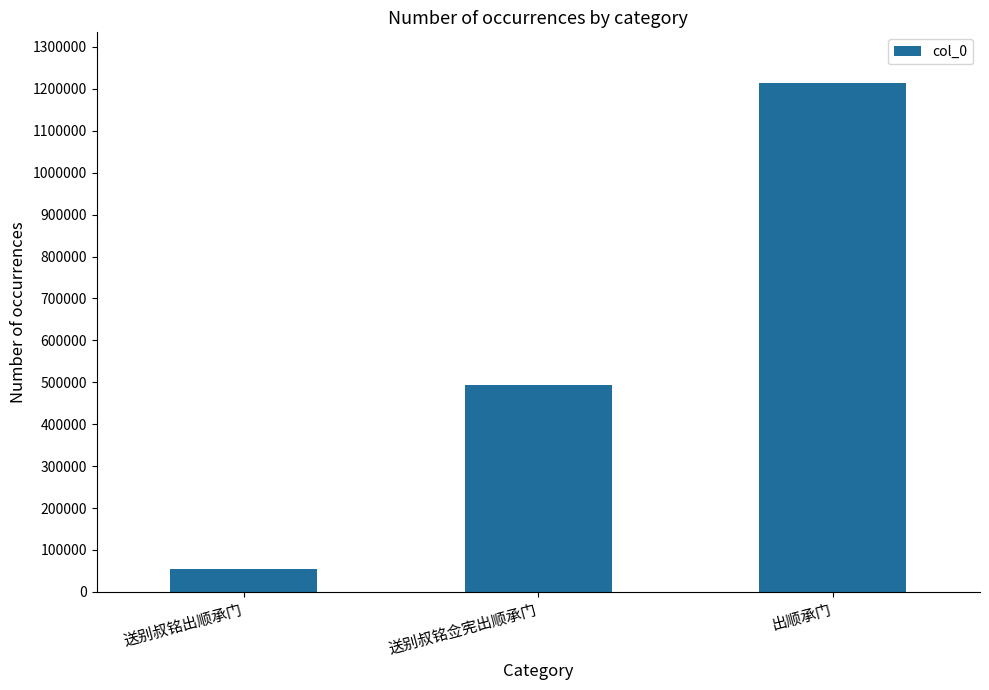

Reading left to right, list all the values displayed in this chart.

54597	493562	1213536